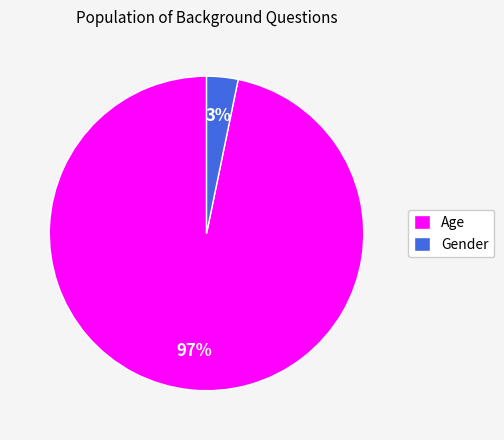

The Age slice represents 97% of the pie. True or false?

True